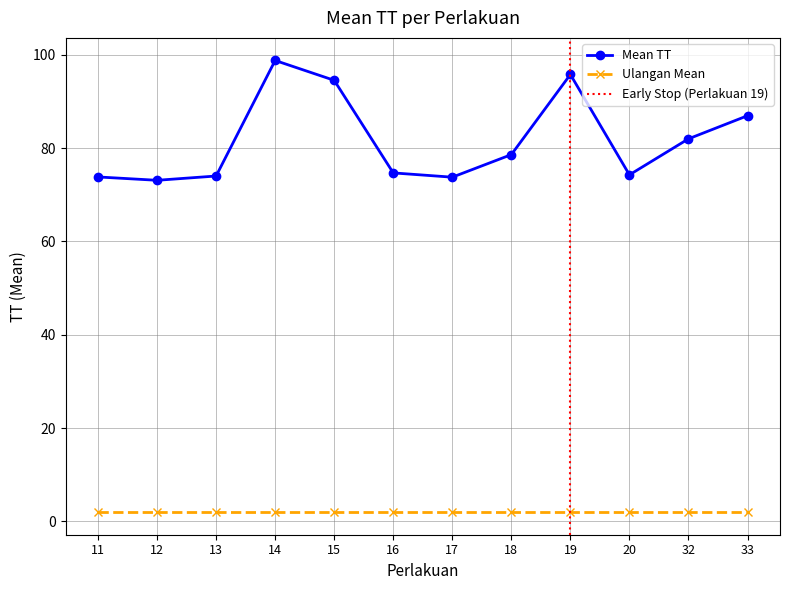

The Mean TT series shows 41.7 at 19. True or false?

False